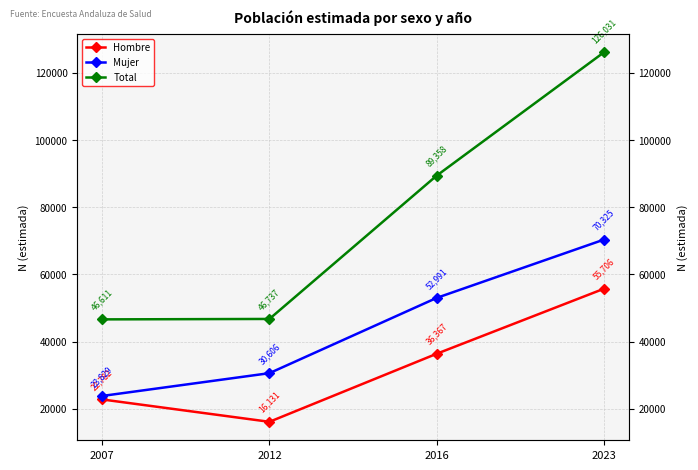

At how many categories does at least one series exceed 79838?

2